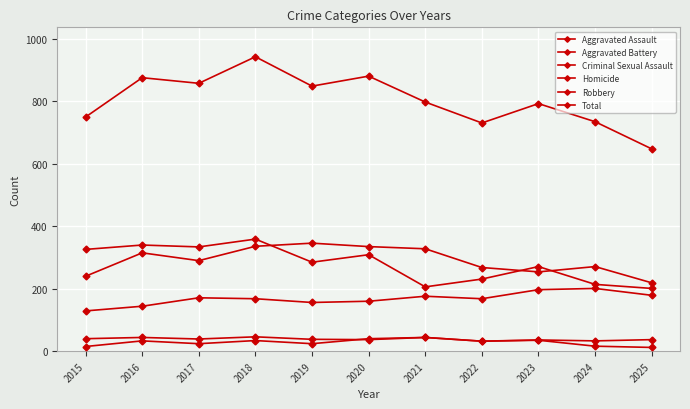

How many lines are shown in the chart?

6